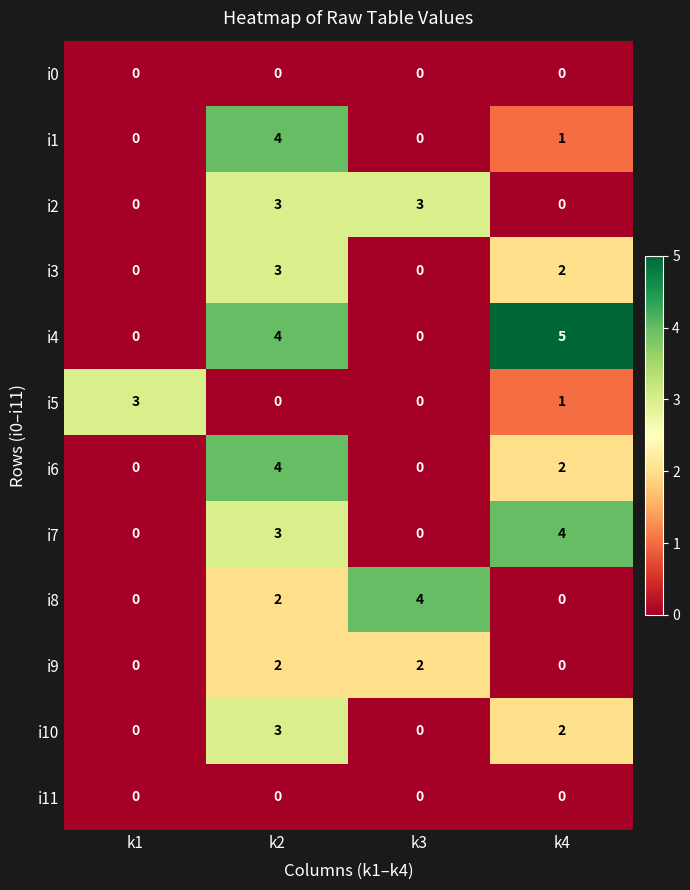

What is the greatest value displayed?

5